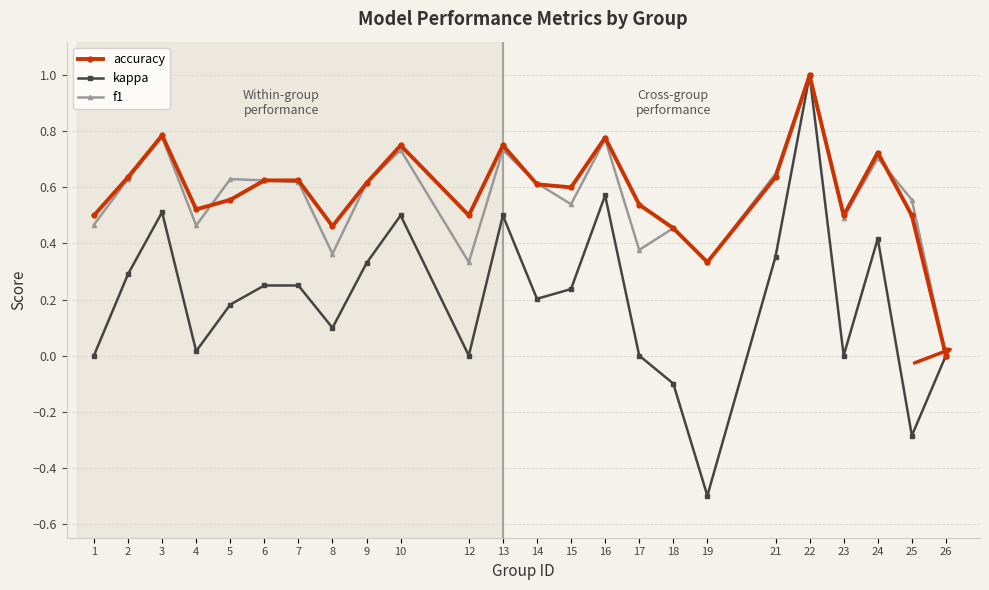

How many values in the accuracy series exceed 0?

23